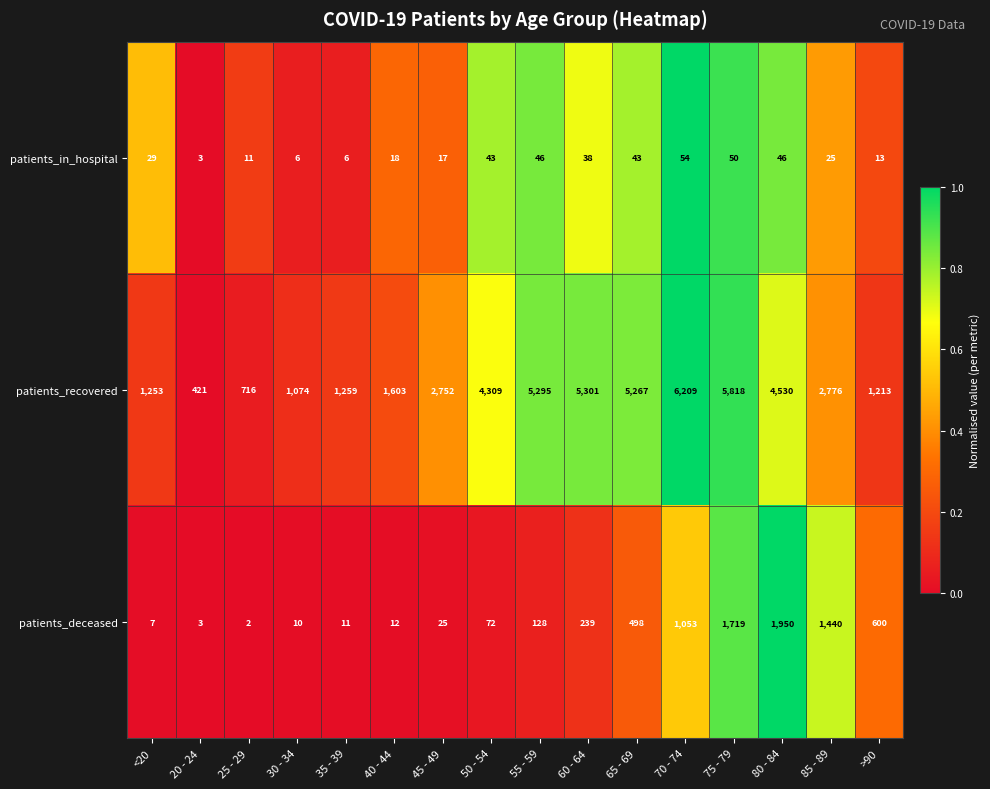

At which category is the sum across all series the highest?

75 - 79